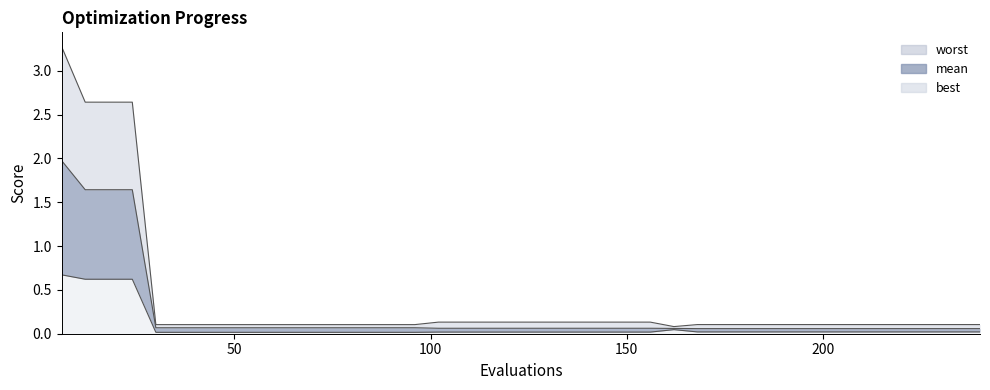

What is the difference between the maximum and minimum values in the best series?

0.7